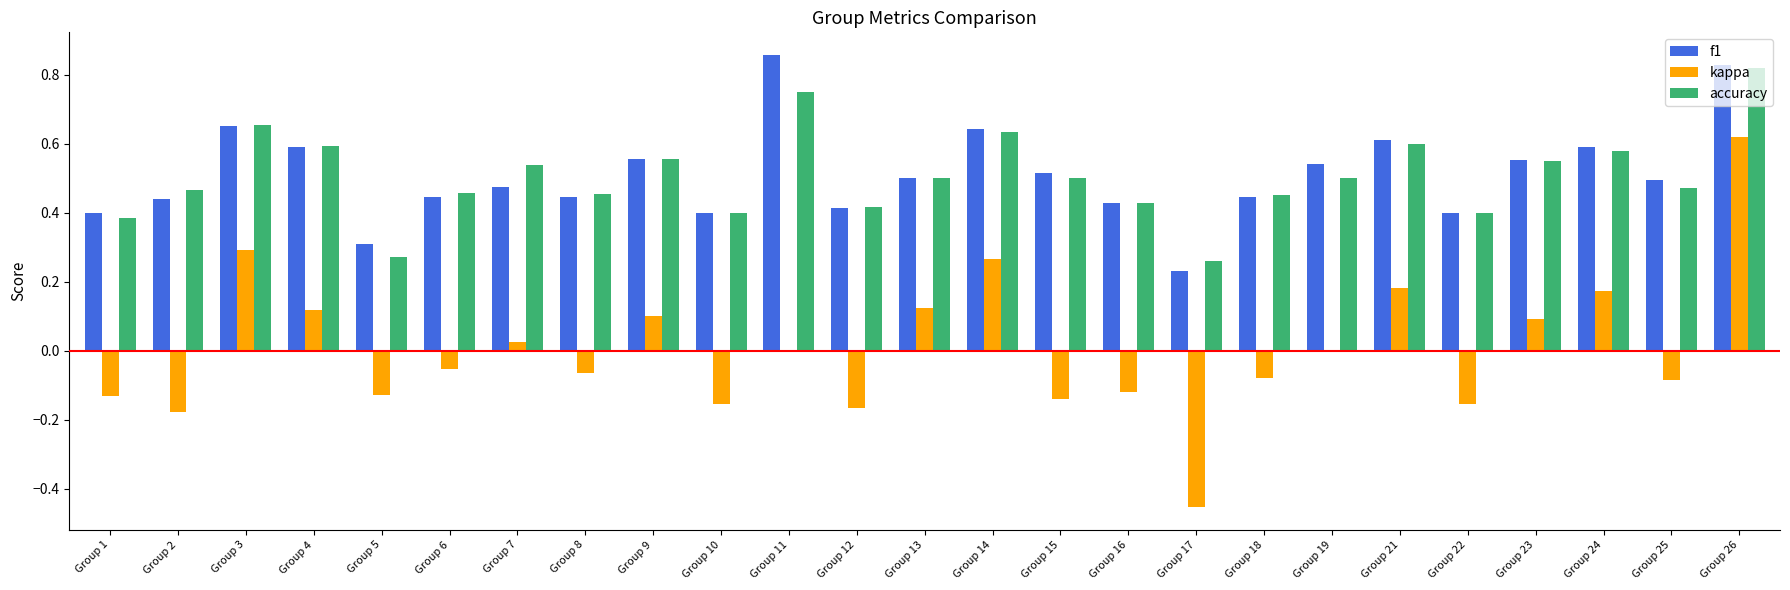

Between Group 15 and Group 23, which series saw the biggest shift?

kappa